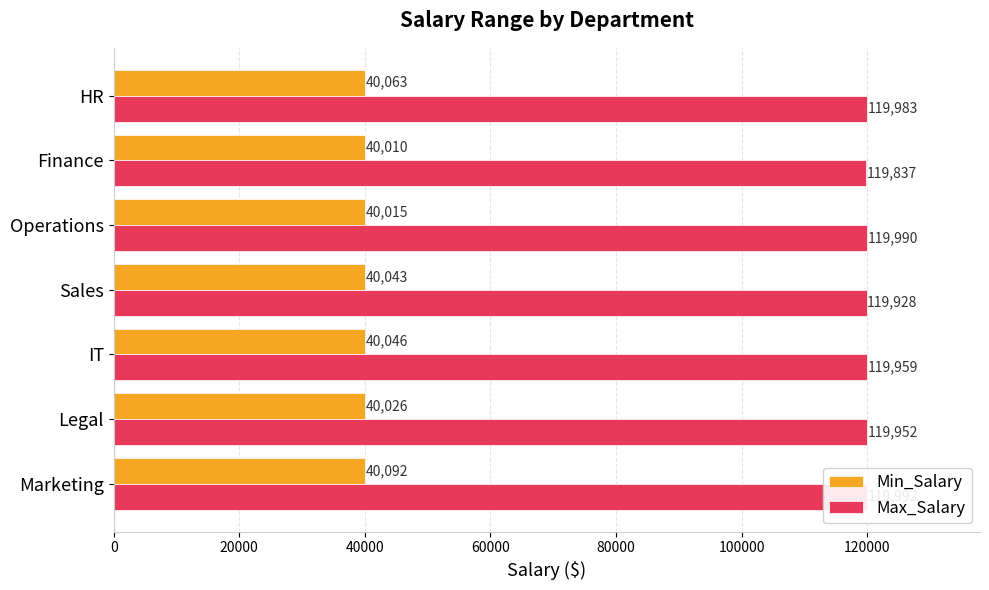

Which has a higher value, Sales or IT?

IT